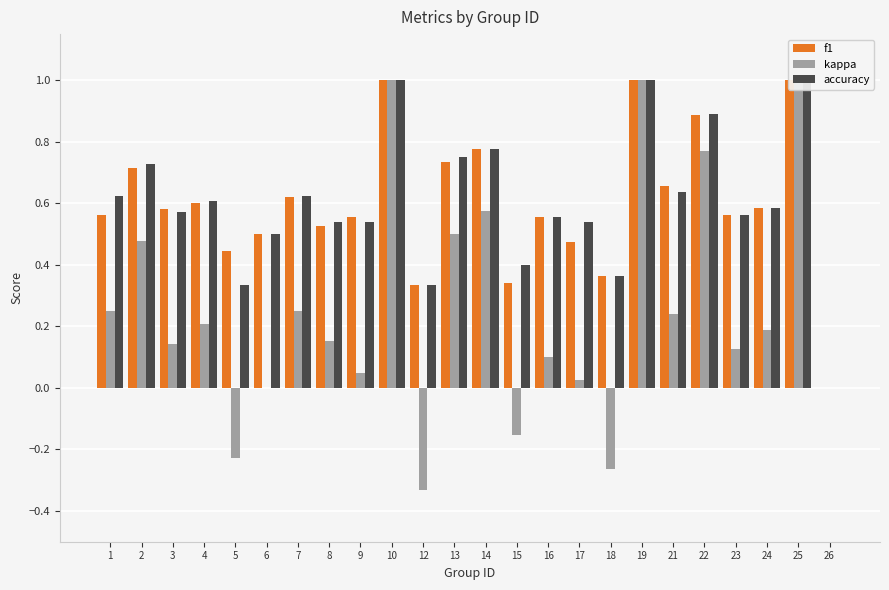

The value of accuracy at 24 is 0.6. True or false?

True